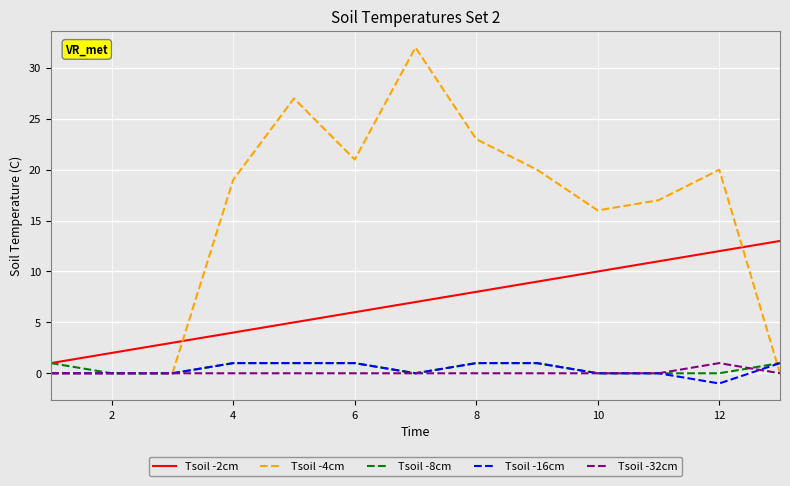

After their last crossing, which series has the higher values: Tsoil -4cm or Tsoil -2cm?

Tsoil -2cm